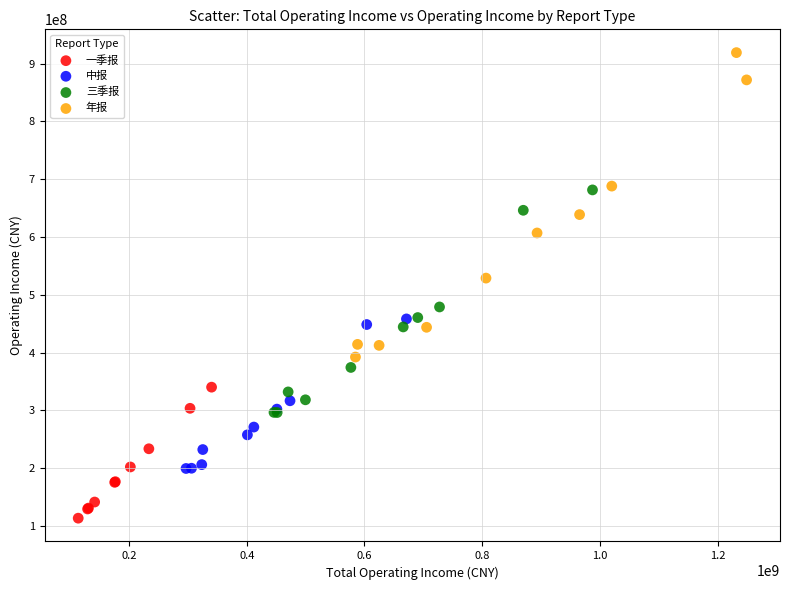

Which series reaches the maximum Y coordinate?

年报